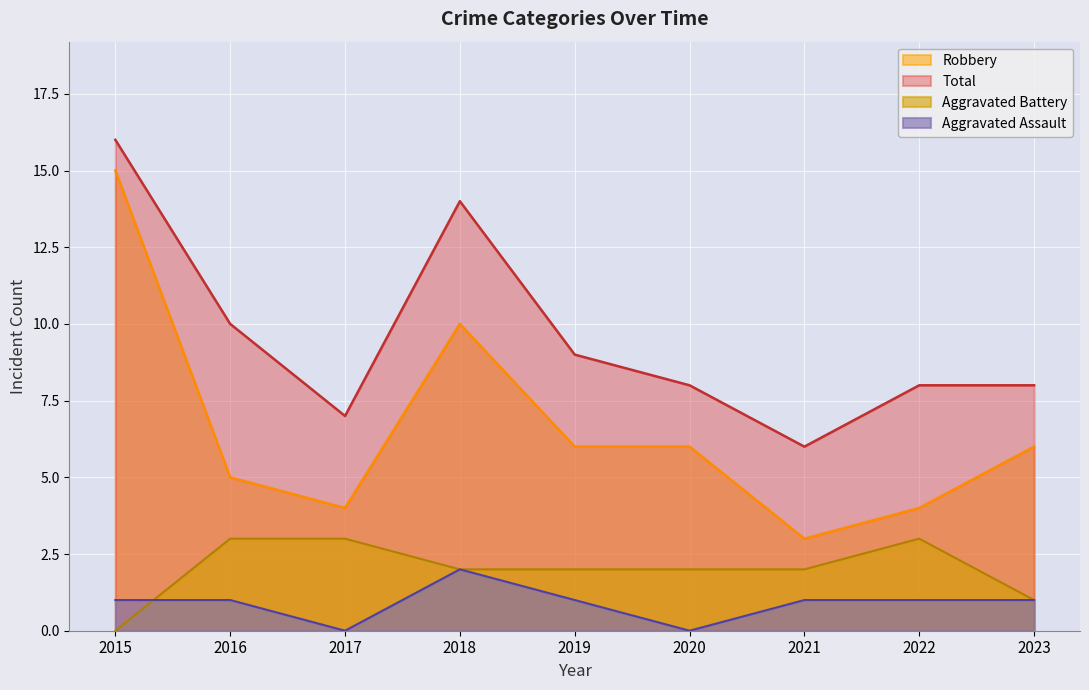

Reading left to right, list all the values displayed in this chart.

Aggravated Assault: 1	1	0	2	1	0	1	1	1
Aggravated Battery: 0	3	3	2	2	2	2	3	1
Robbery: 15	5	4	10	6	6	3	4	6
Total: 16	10	7	14	9	8	6	8	8